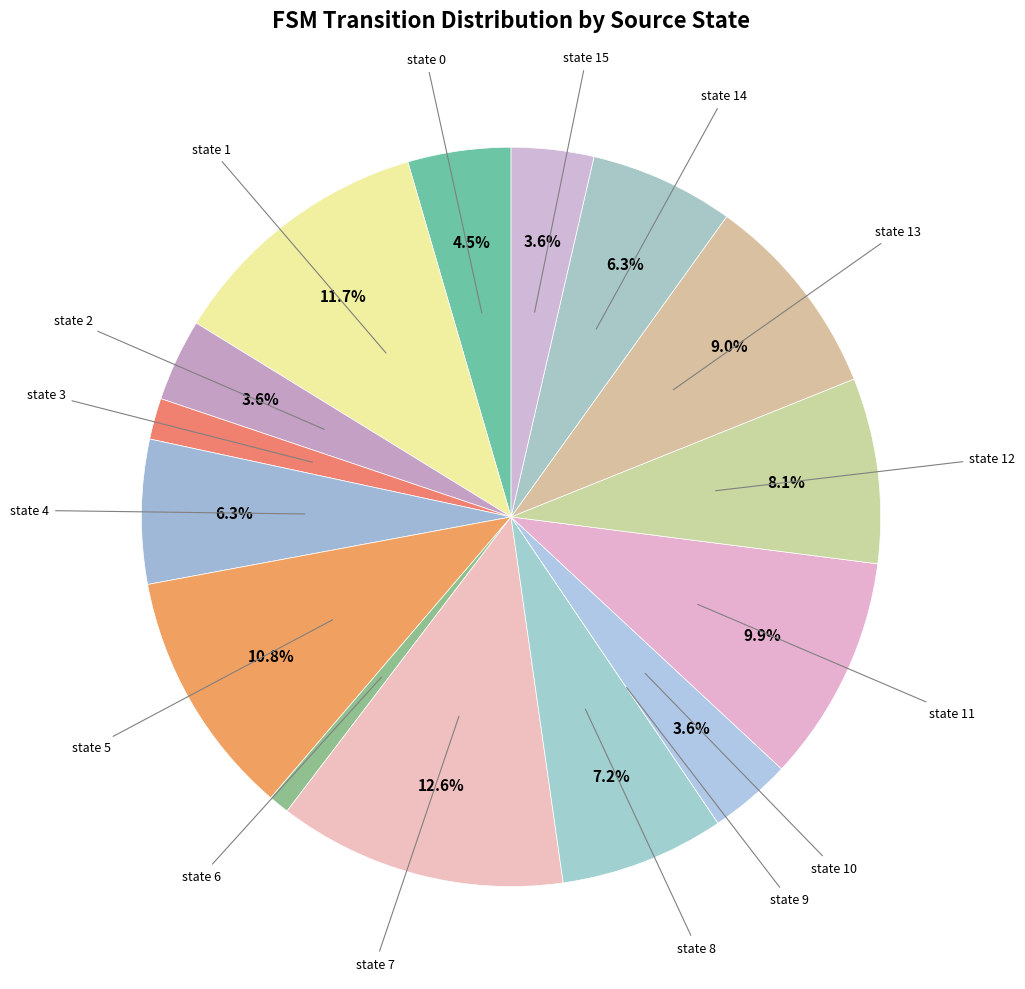

What is the smallest slice in the pie chart?

state 9